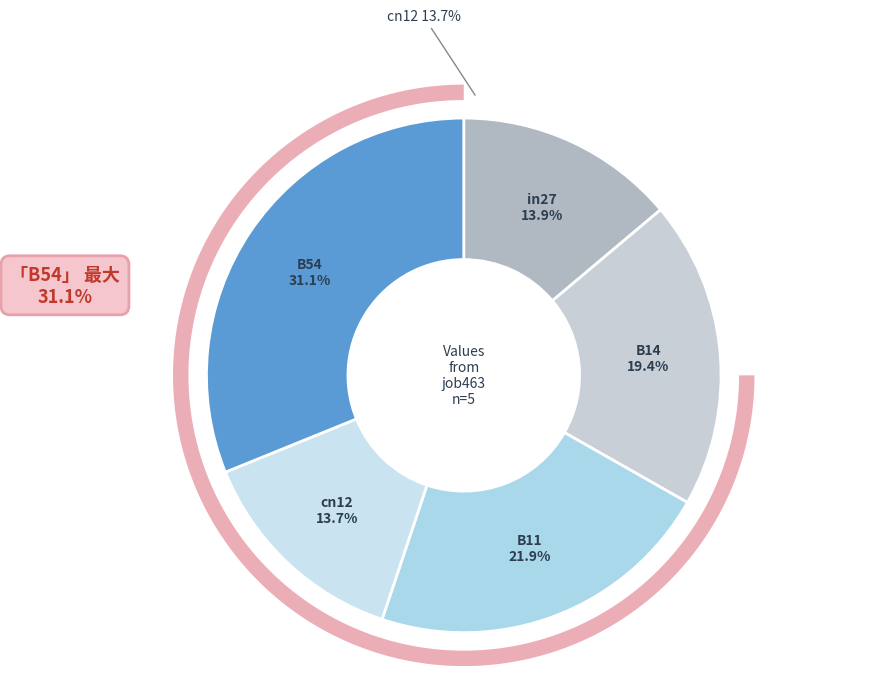

What percentage is the B54 slice, to the nearest percent?

31%